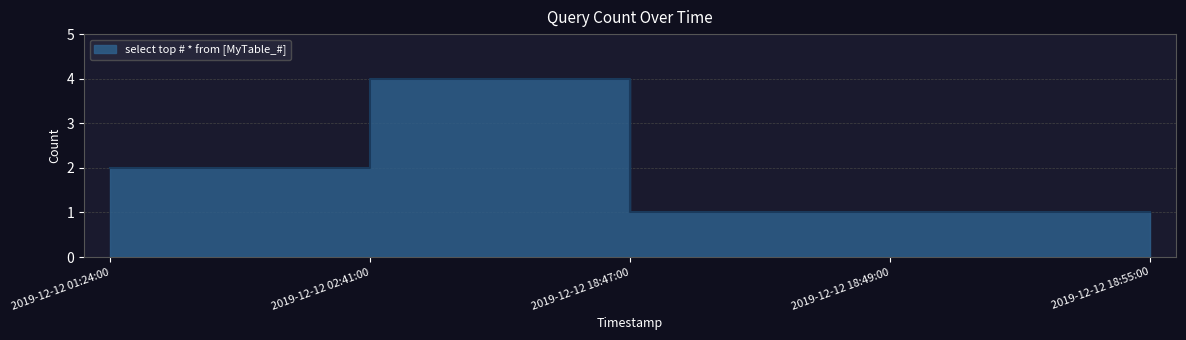

How many values are between 1 and 2?

4